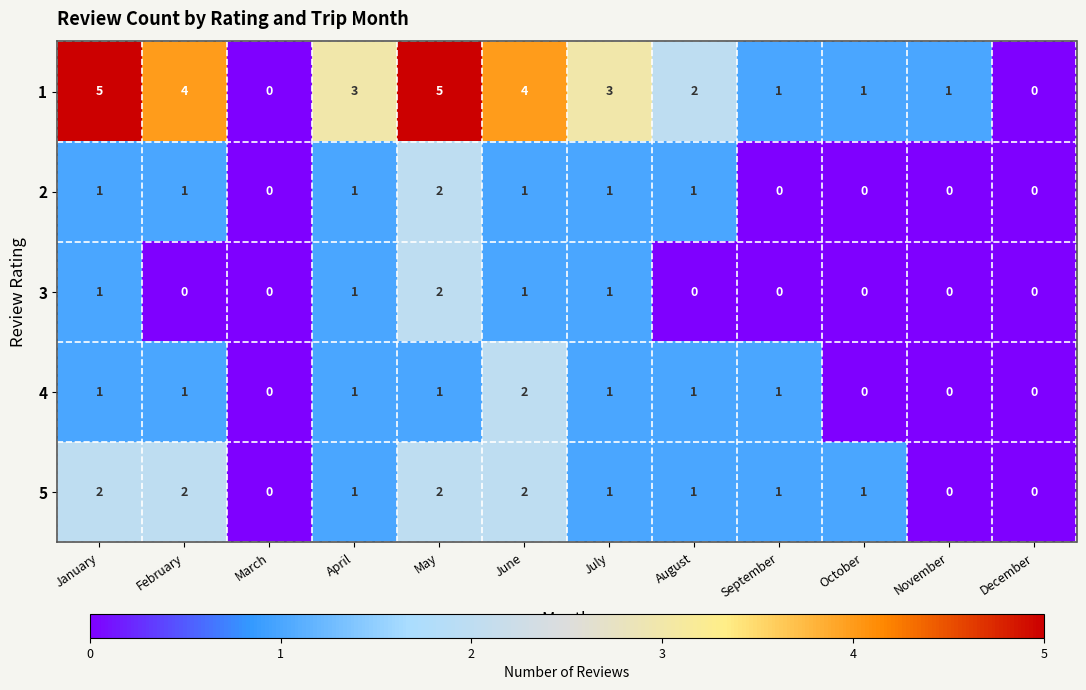

How many 4 values are between 0 and 1?

11